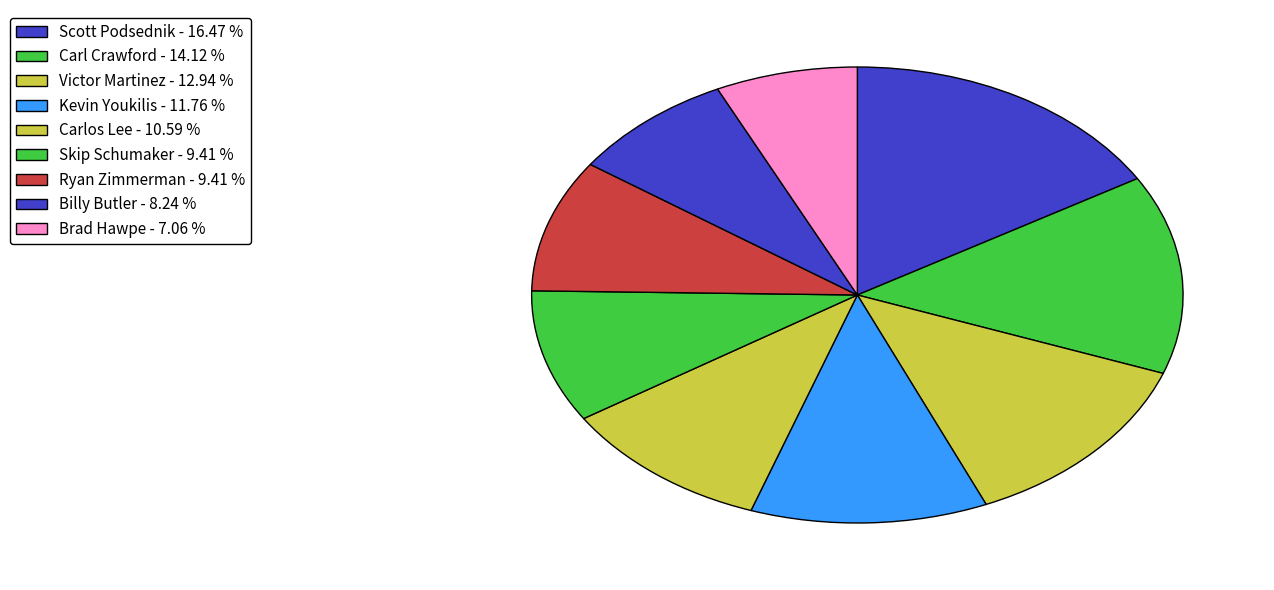

To the nearest percent, what portion does Carlos Lee represent?

11%